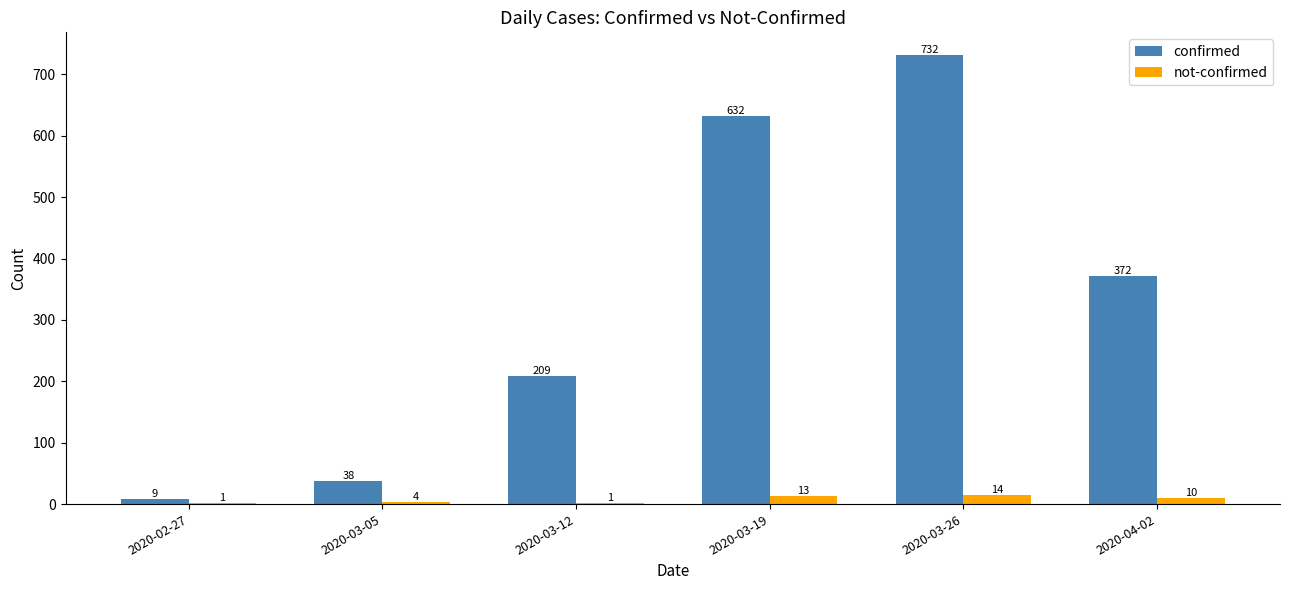

What is the difference between the confirmed values at 2020-03-19 and 2020-03-26?

100